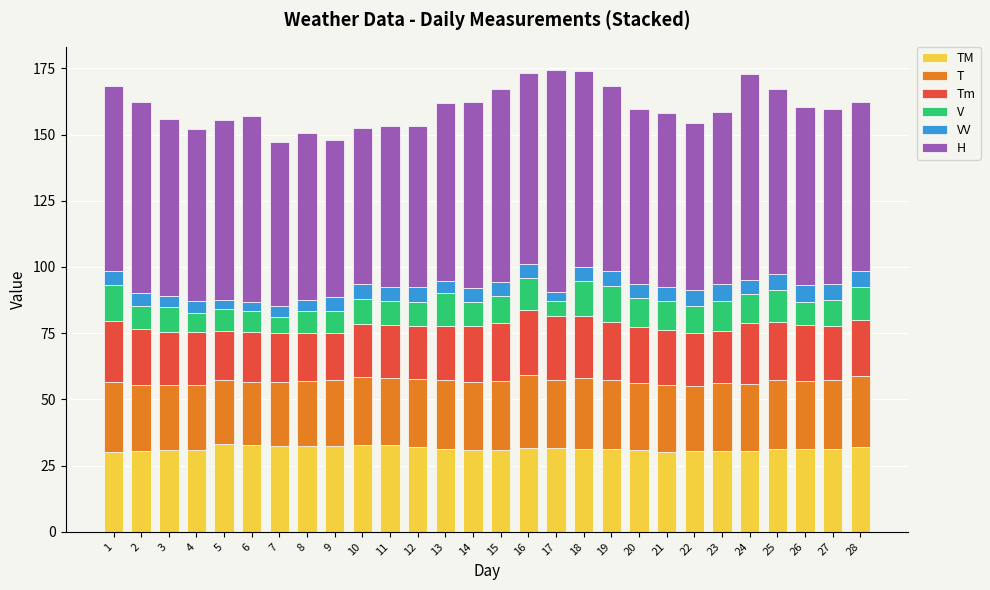

What is the total value across all series at 13?

161.8